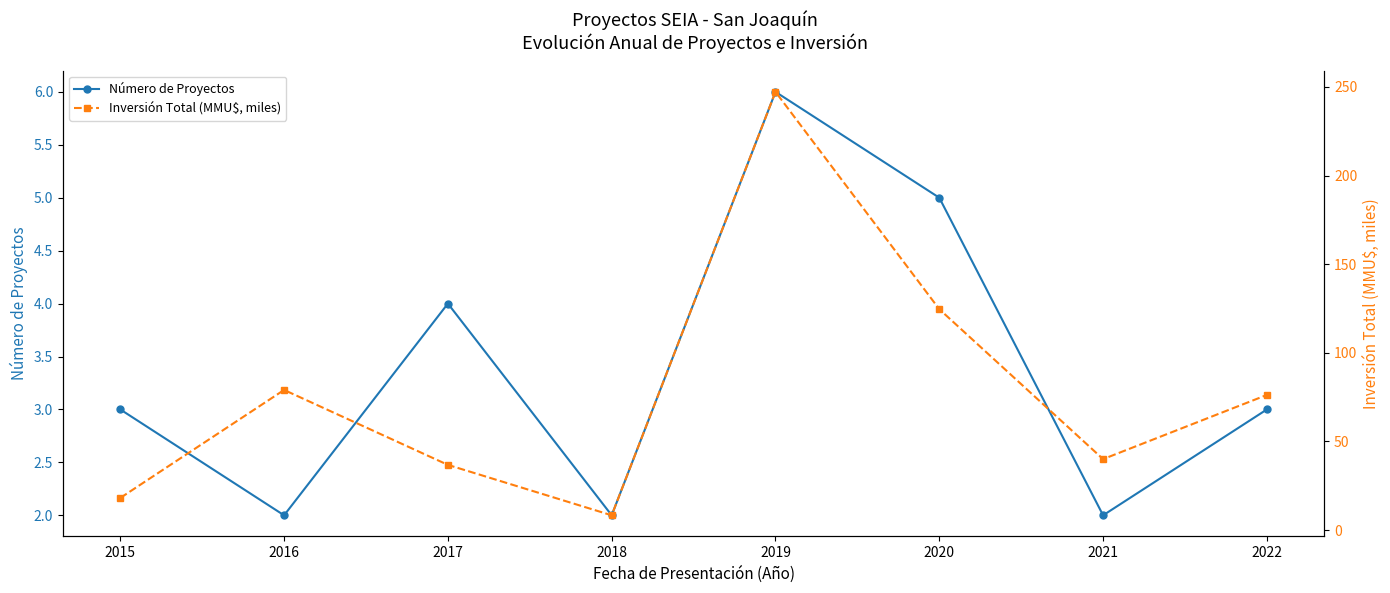

How many data points in Inversión Total (MMU$, miles) are above 76?

4